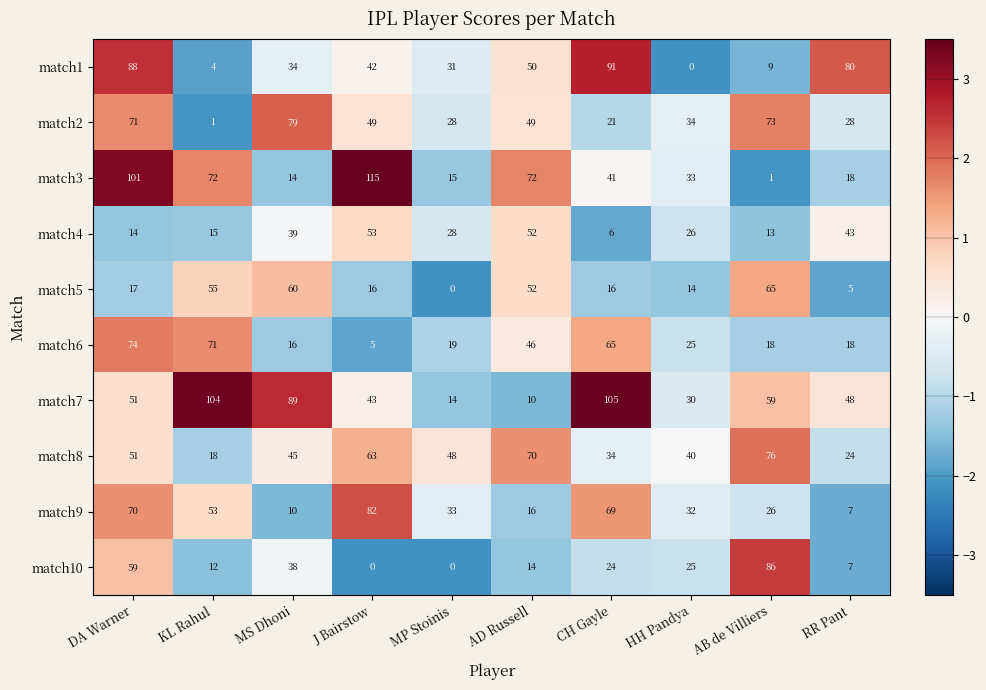

How many distinct data groups are displayed?

10